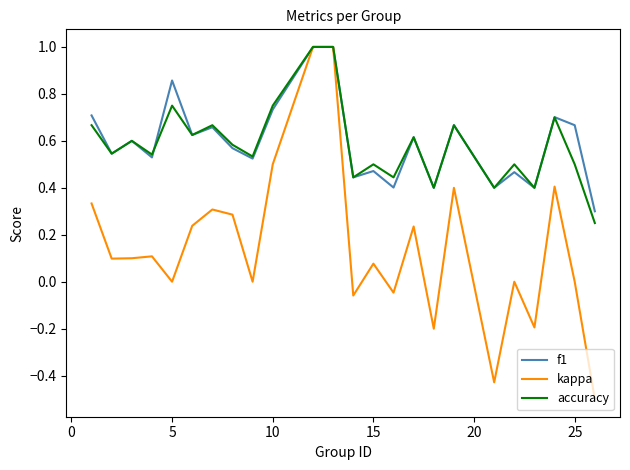

What is the lowest value of the kappa series?

-0.5